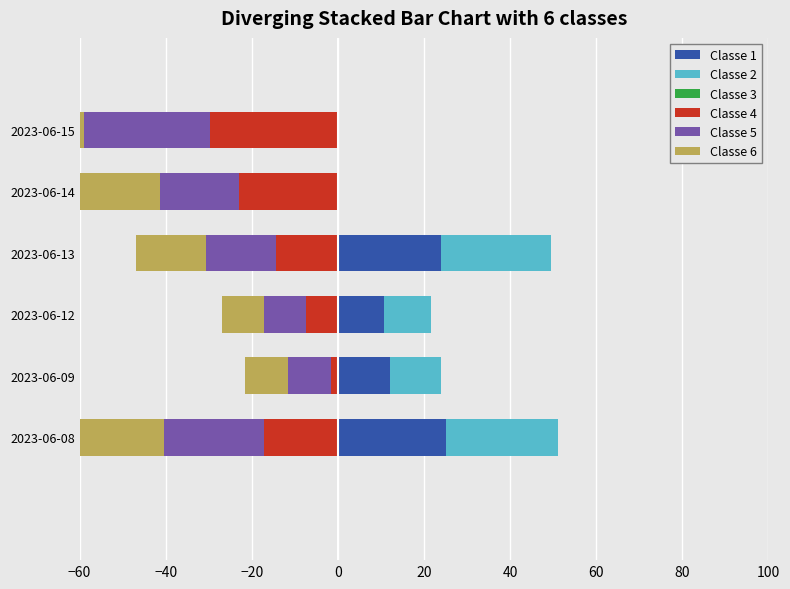

What position from the left is −60?

1